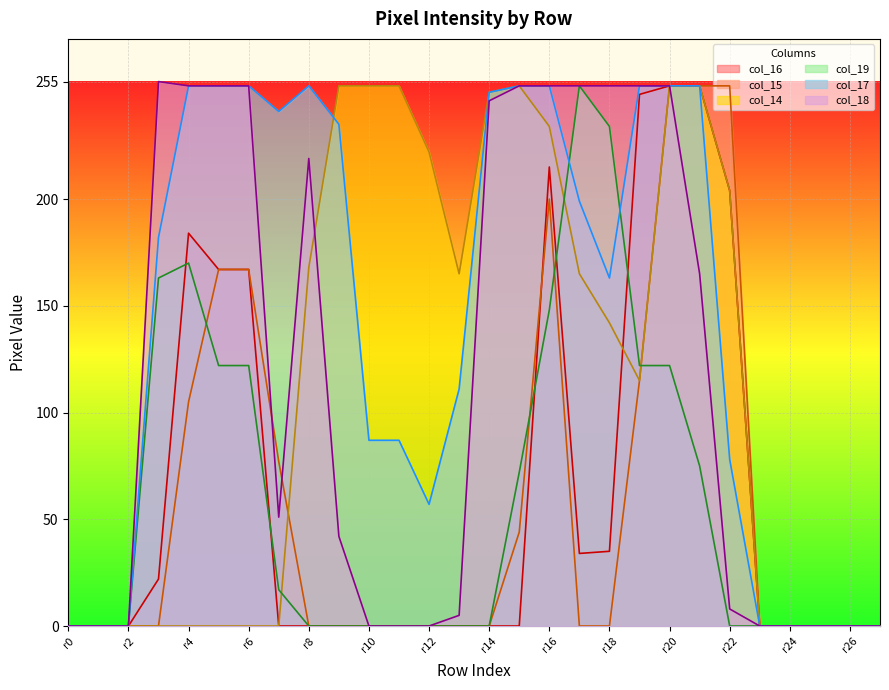

What is the greatest value displayed?

255